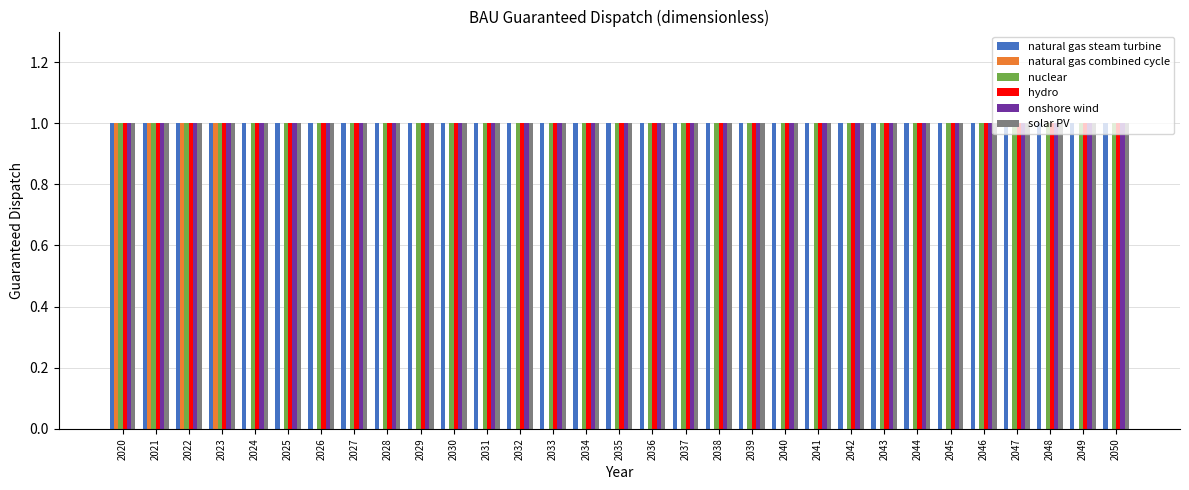

What is the total value across all series at 2025?

5